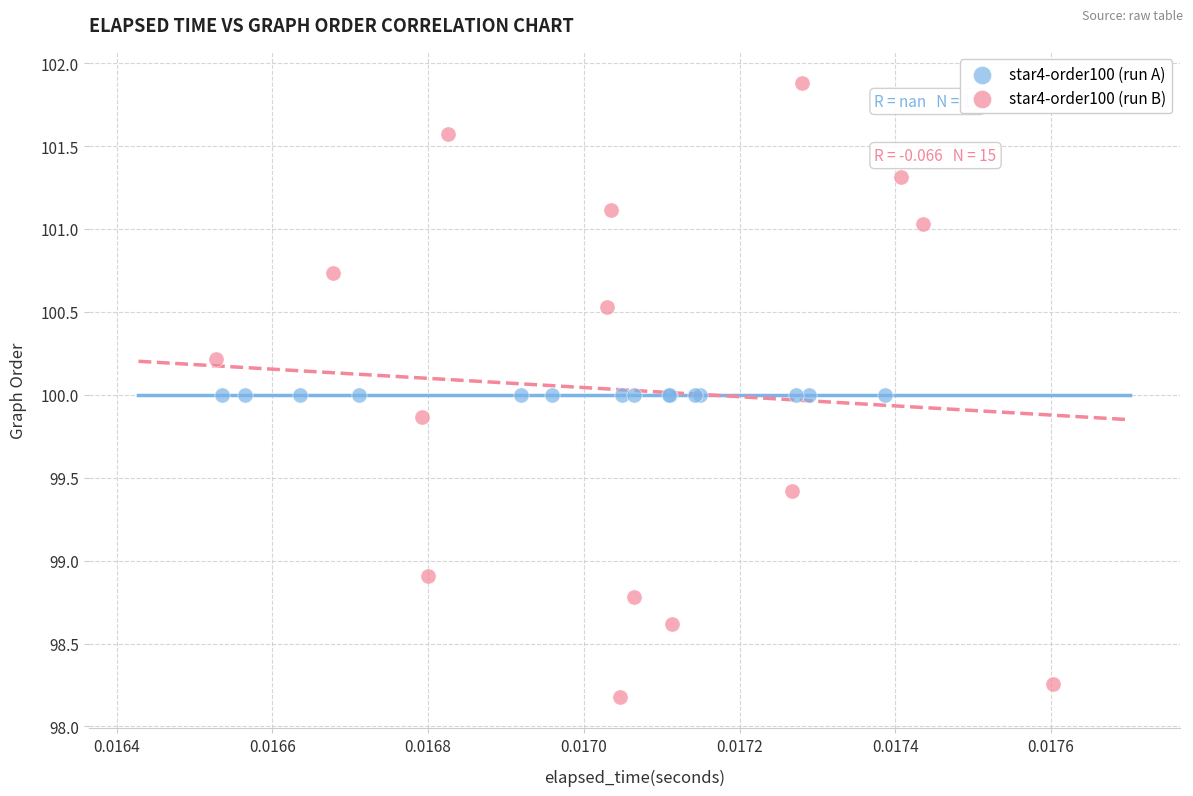

Which series reaches the maximum Y coordinate?

star4-order100 (run B)